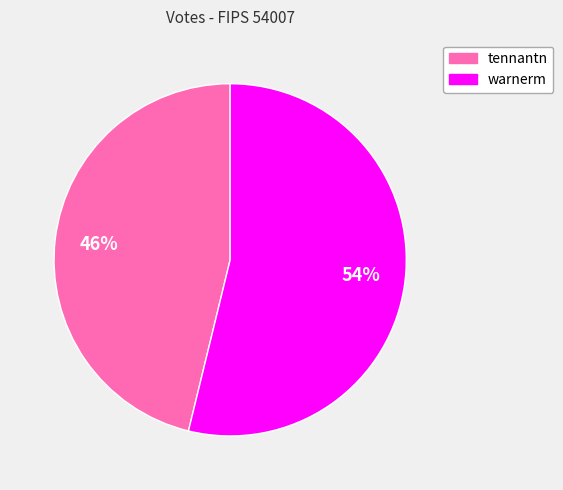

What is the majority slice?

warnerm